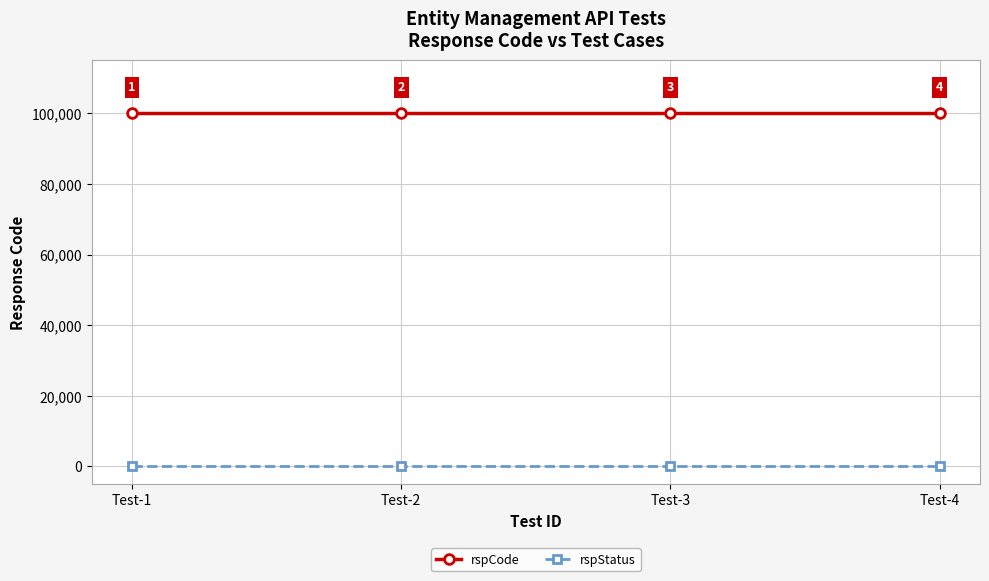

Is the value of rspStatus at Test-2 greater than the value of rspCode at Test-3?

No